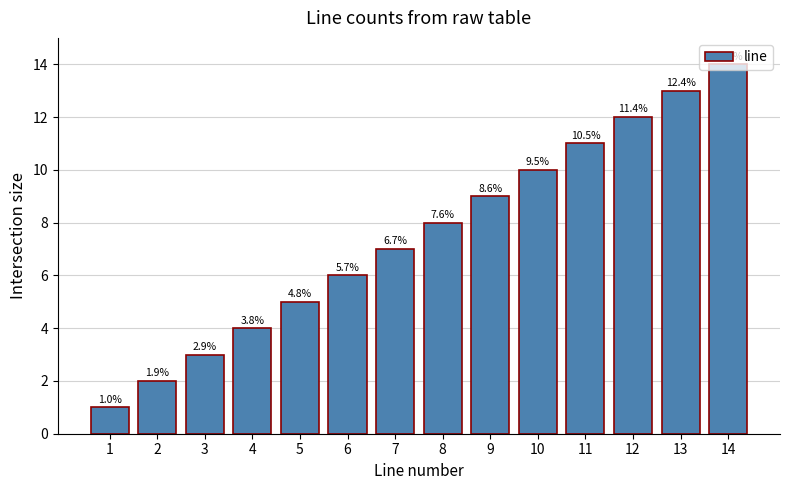

How many bars are there in total?

14